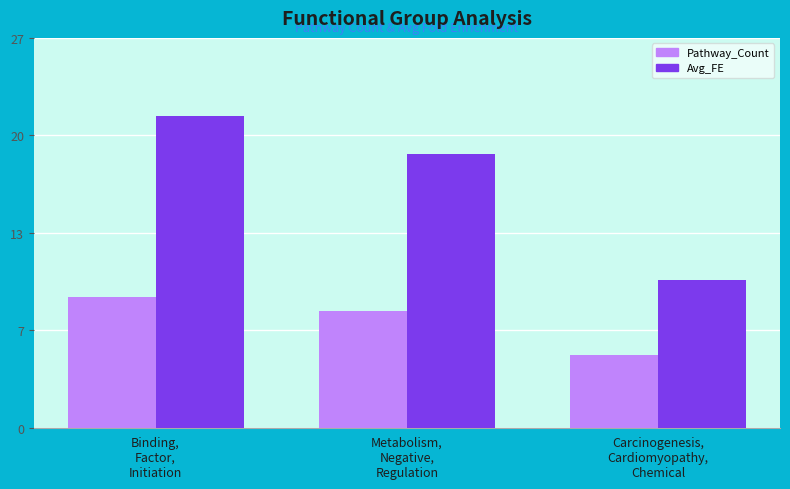

What is the difference between the maximum and minimum values in the Avg_FE series?

11.3